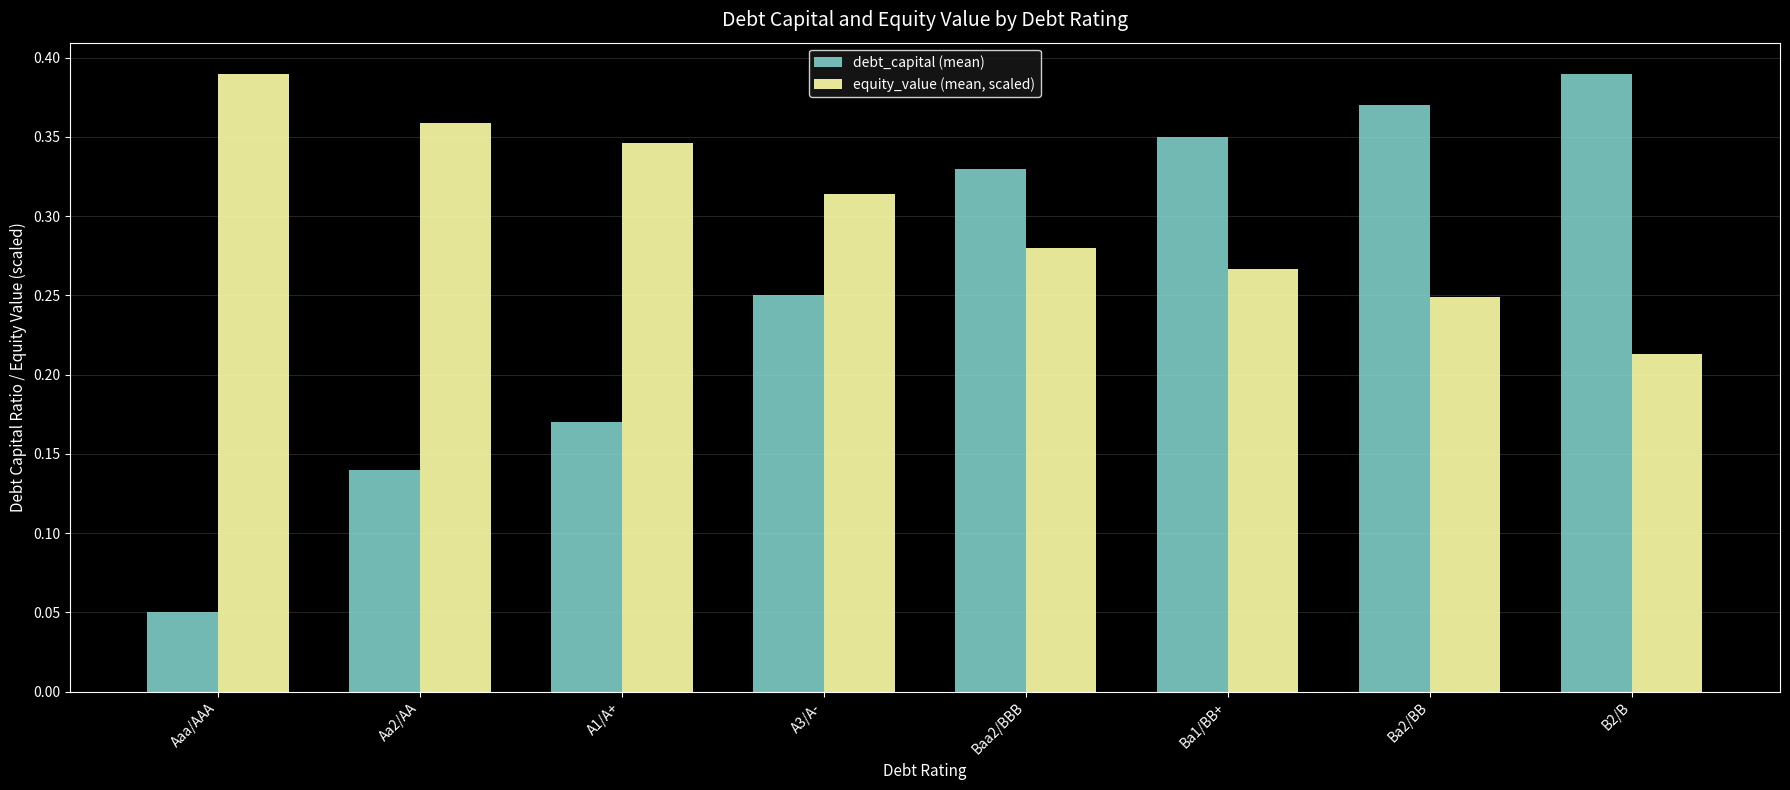

Which series has the largest range (max minus min)?

debt_capital (mean)